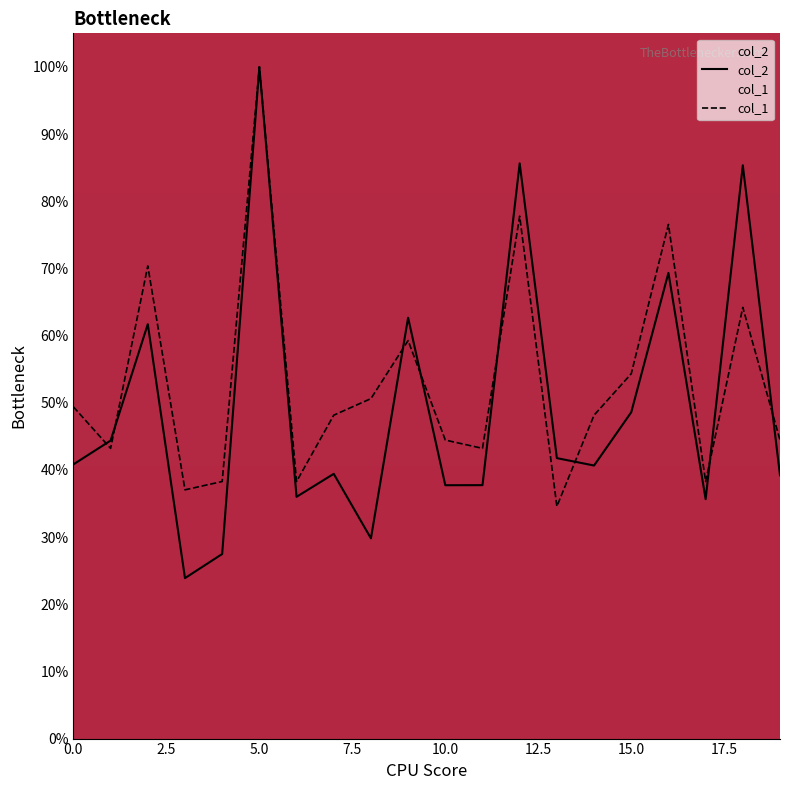

Rank the categories by col_1 value from lowest to highest.

13, 3, 4, 6, 17, 1, 11, 10, 19, 7, 14, 0, 8, 15, 9, 18, 2, 16, 12, 5